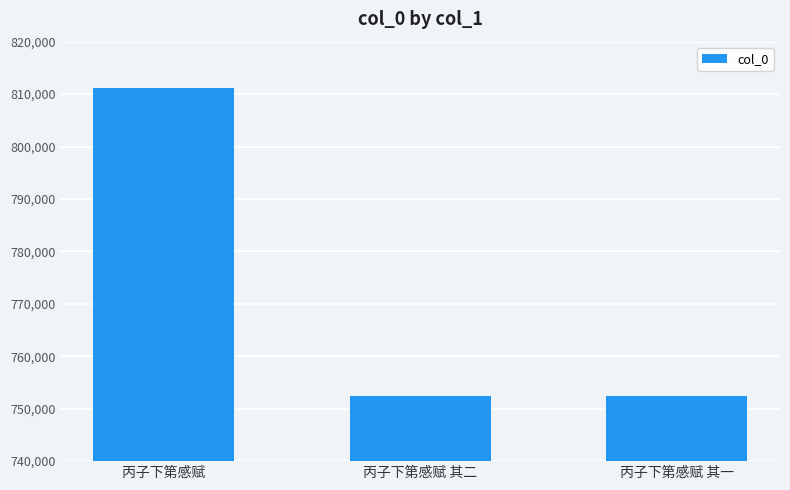

What is the sum of all values?

2315894